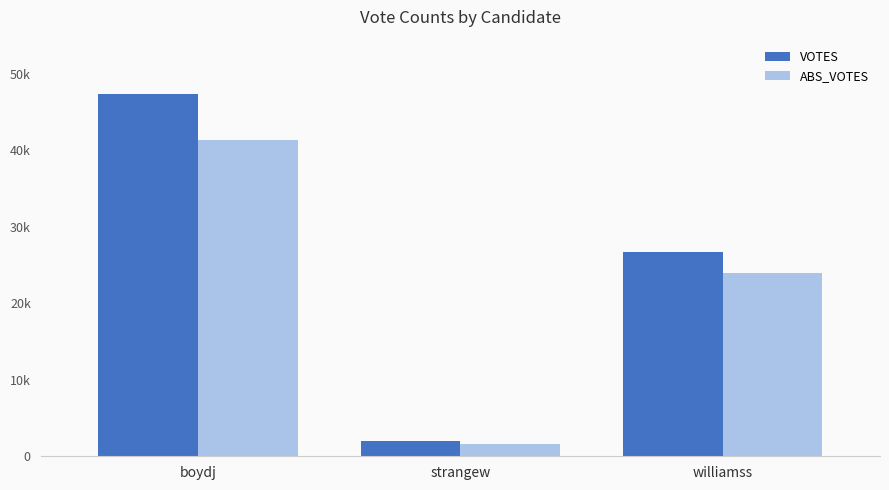

True or false: ABS_VOTES has a value of 23914 at williamss.

True